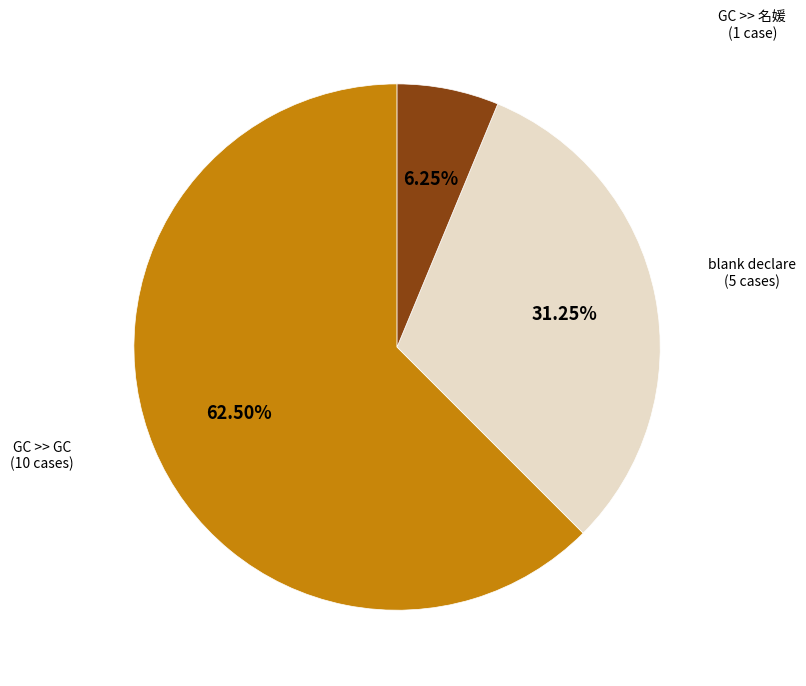

Does any single category account for the majority?

Yes